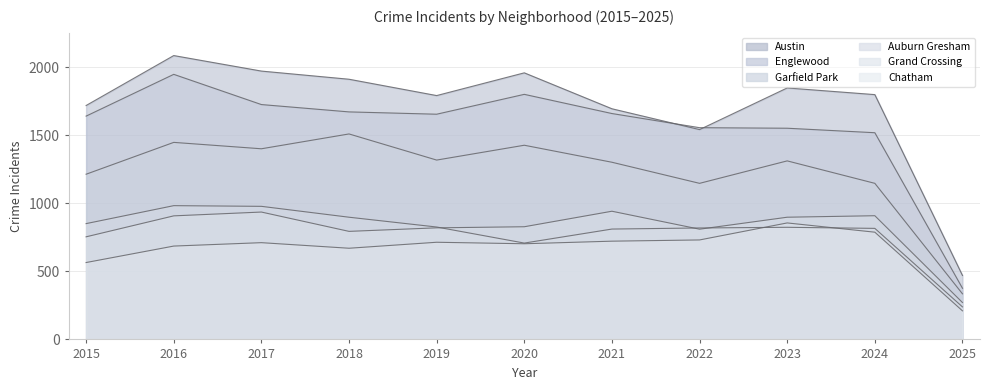

The value of Chatham at 2018 is 1153. True or false?

False